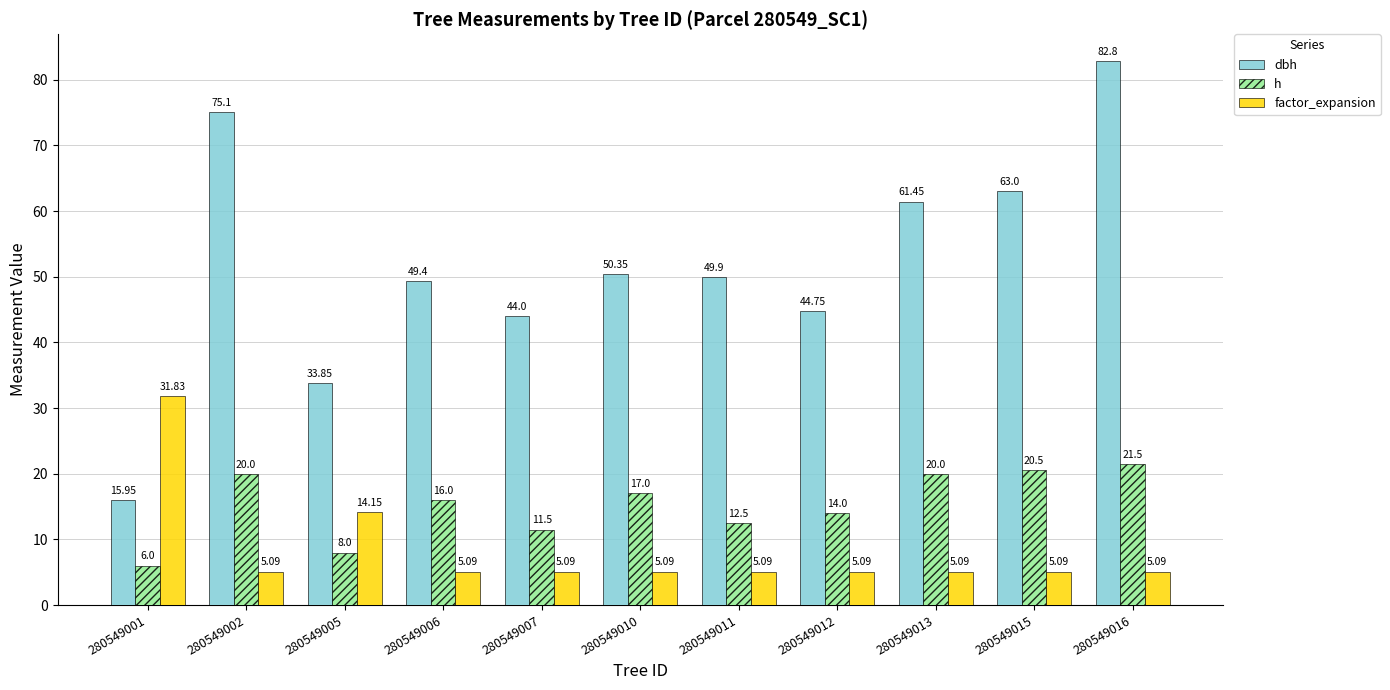

Does the chart contain any negative values?

No